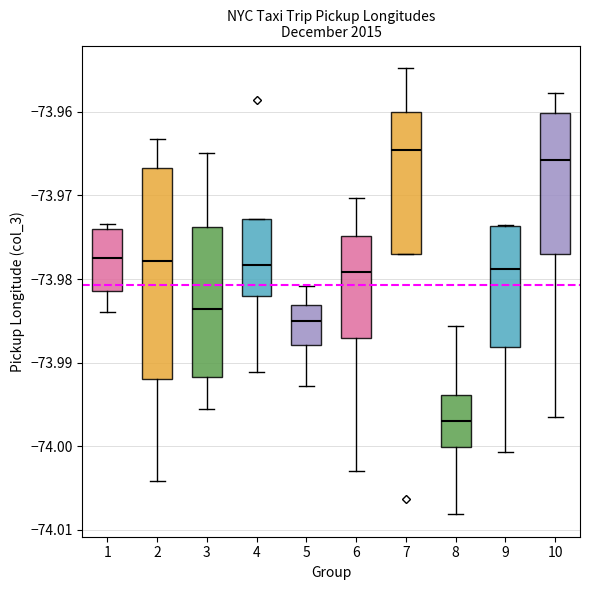

Reading left to right, transcribe this box plot: for each box, give where its median line is, the range the box spans, and where its two whiskers end, as read against the y-axis. The values are not printed on the chart, so give them approximately, as read against the axis.

1: median -73.977, box -73.981 to -73.974, whiskers -73.984 to -73.973
2: median -73.978, box -73.992 to -73.967, whiskers -74.004 to -73.963
3: median -73.984, box -73.992 to -73.974, whiskers -73.996 to -73.965
4: median -73.978, box -73.982 to -73.973, whiskers -73.991 to -73.973
5: median -73.985, box -73.988 to -73.983, whiskers -73.993 to -73.981
6: median -73.979, box -73.987 to -73.975, whiskers -74.003 to -73.970
7: median -73.965, box -73.977 to -73.960, whiskers -73.977 to -73.955
8: median -73.997, box -74.000 to -73.994, whiskers -74.008 to -73.986
9: median -73.979, box -73.988 to -73.974, whiskers -74.001 to -73.974
10: median -73.966, box -73.977 to -73.960, whiskers -73.996 to -73.958